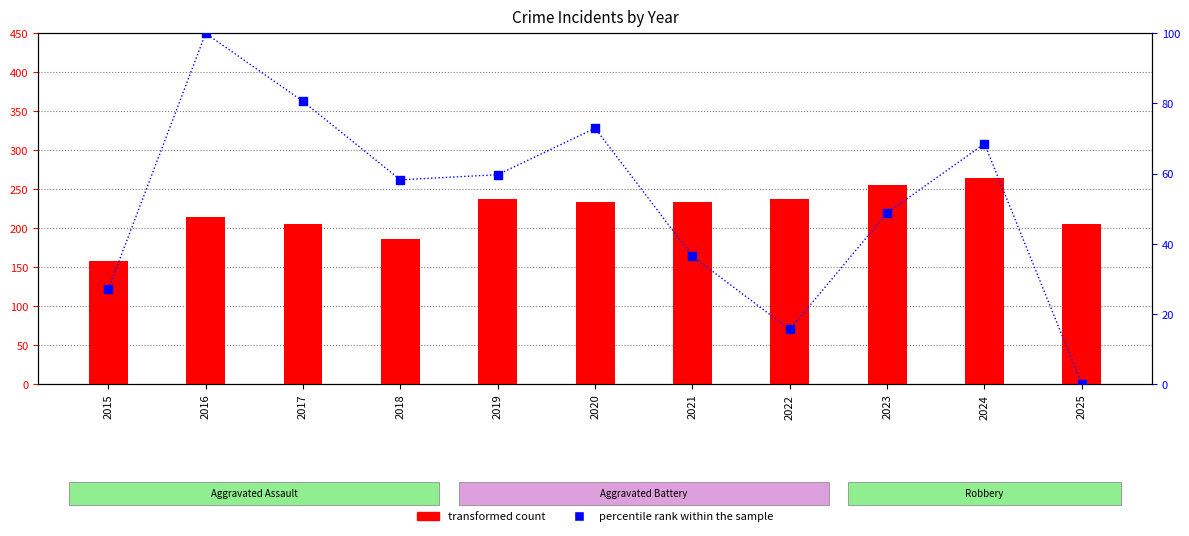

At which category is the sum across all series the highest?

2024